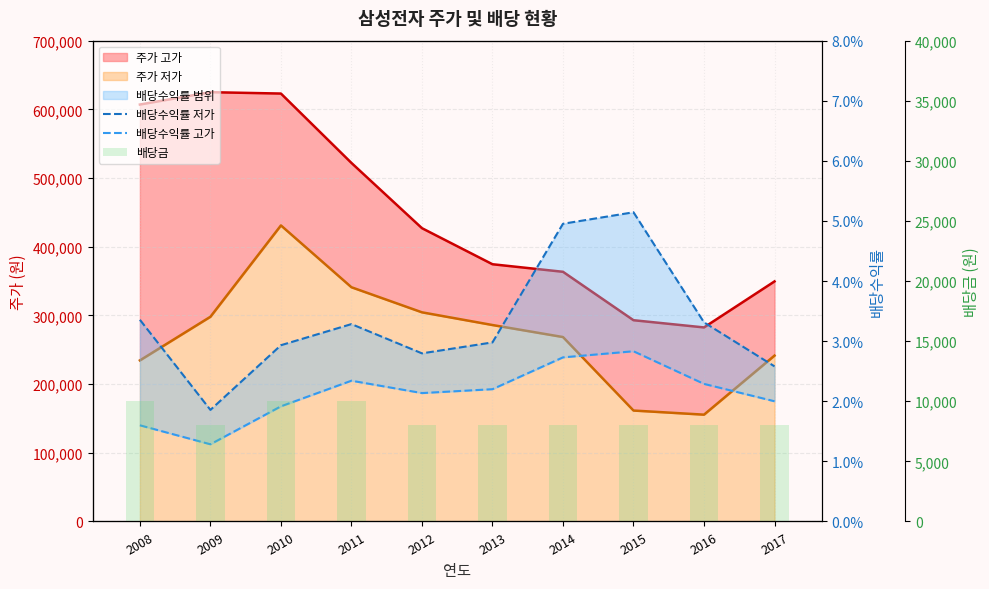

Is it true that 배당금 equals 3451.0 at 2013?

False